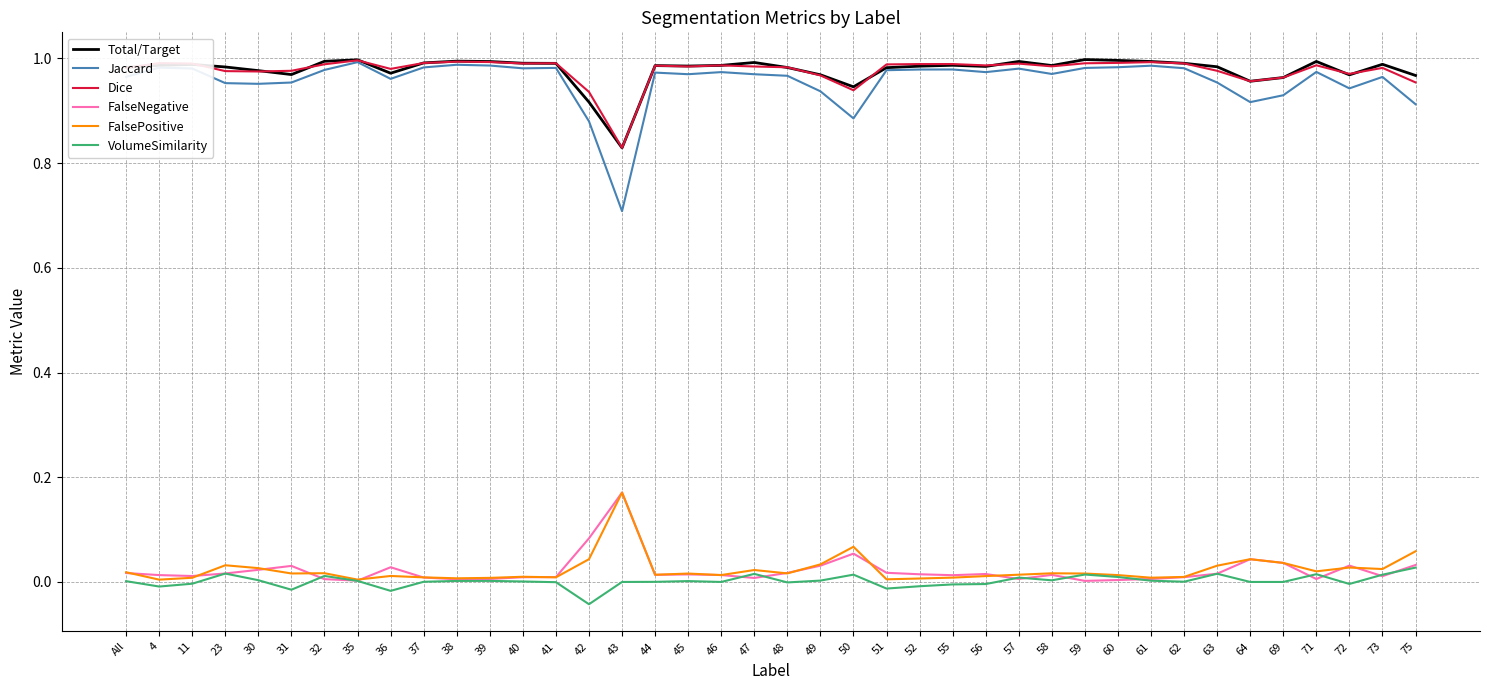

True or false: Jaccard has a value of 1.0 at 11.

True